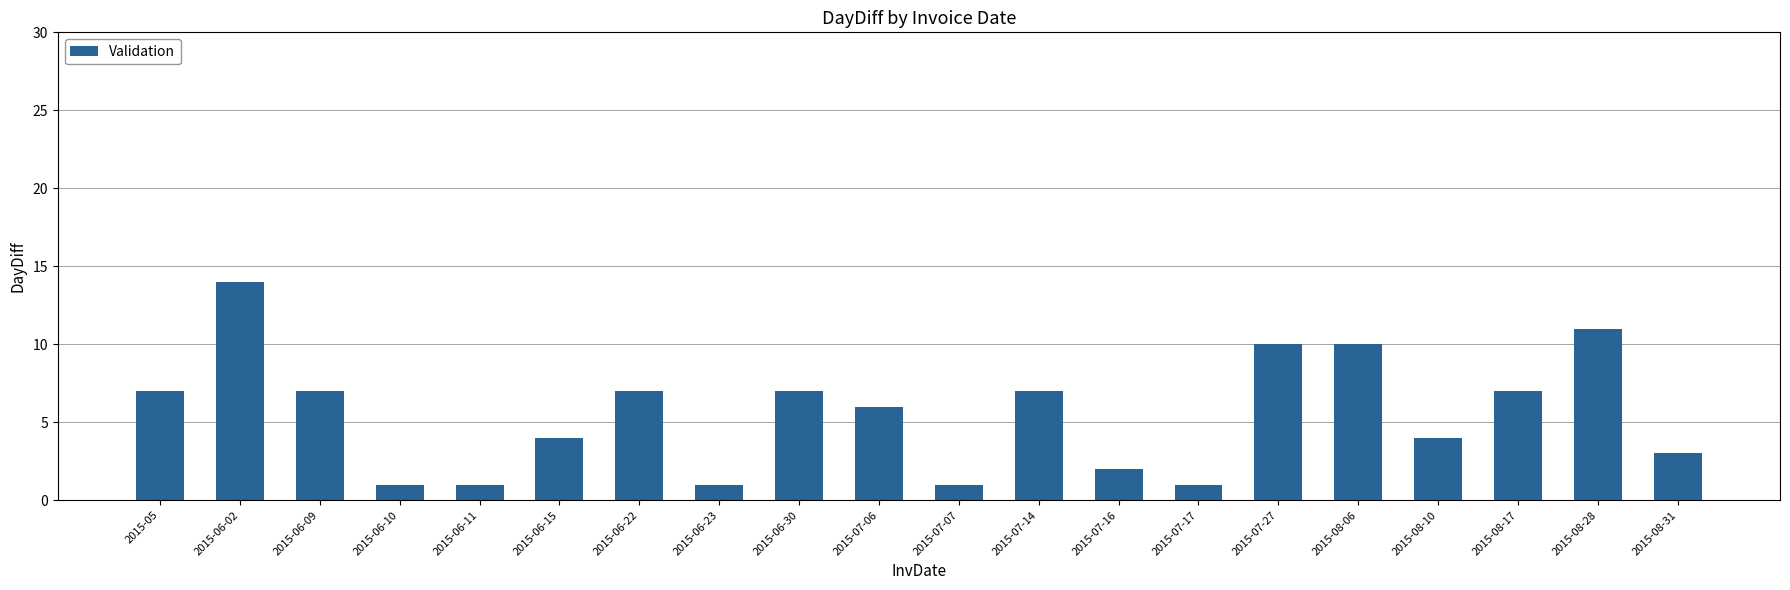

Which category has the highest value across all series?

2015-06-02